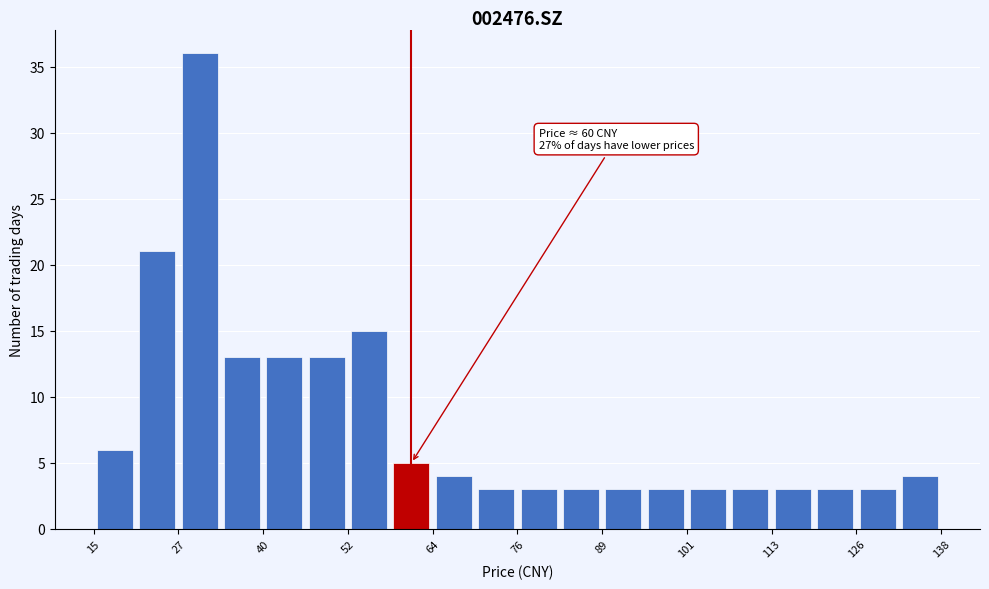

Read against the x-axis, roughly where is the centre of the tallest bar?

30